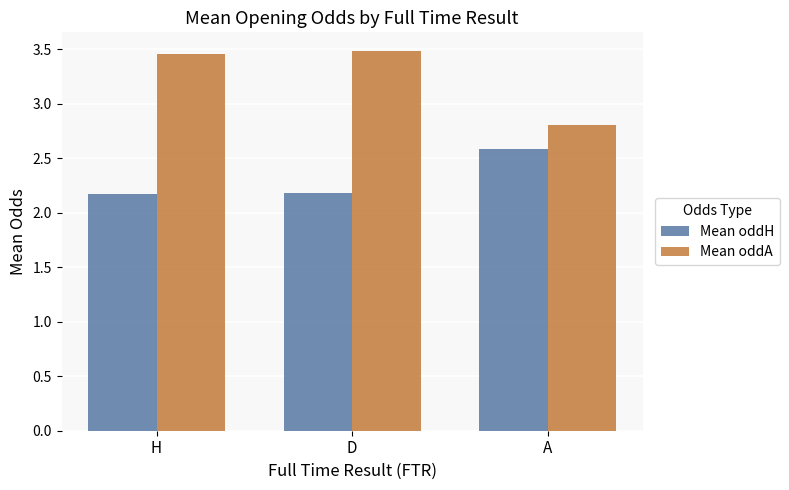

What is the total value across all series at A?

5.4